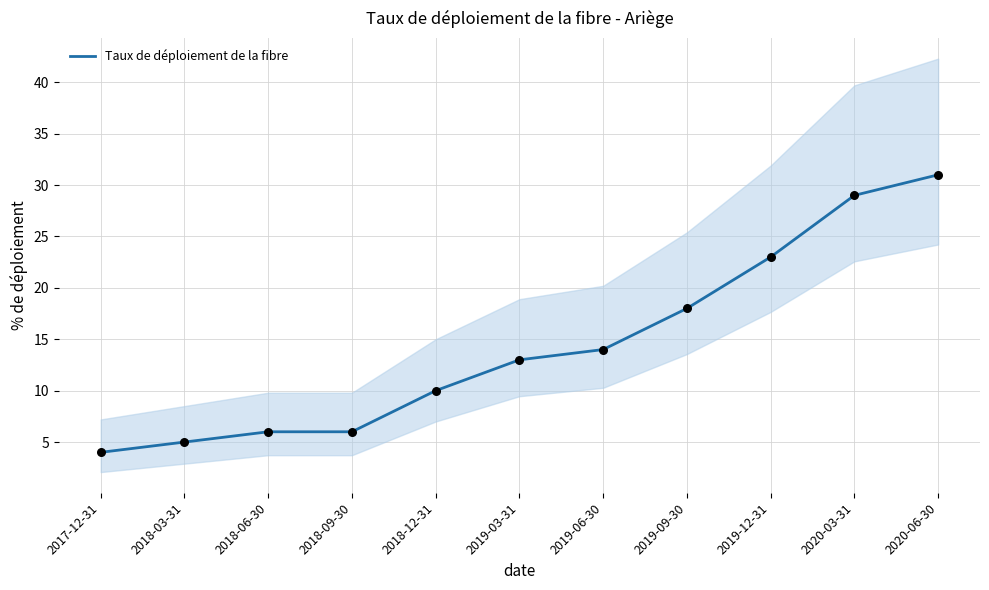

Approximately how many times larger is the value at 2019-03-31 compared to 2017-12-31?

3.2